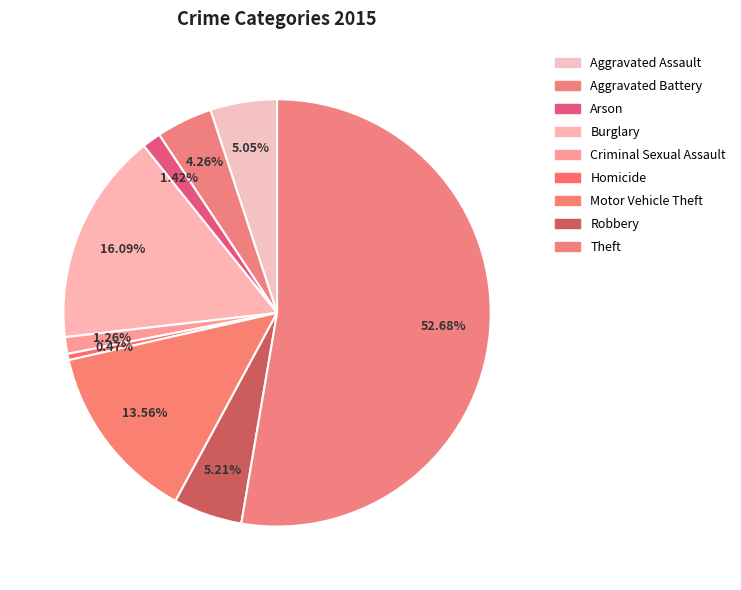

How many segments does this pie chart have?

9